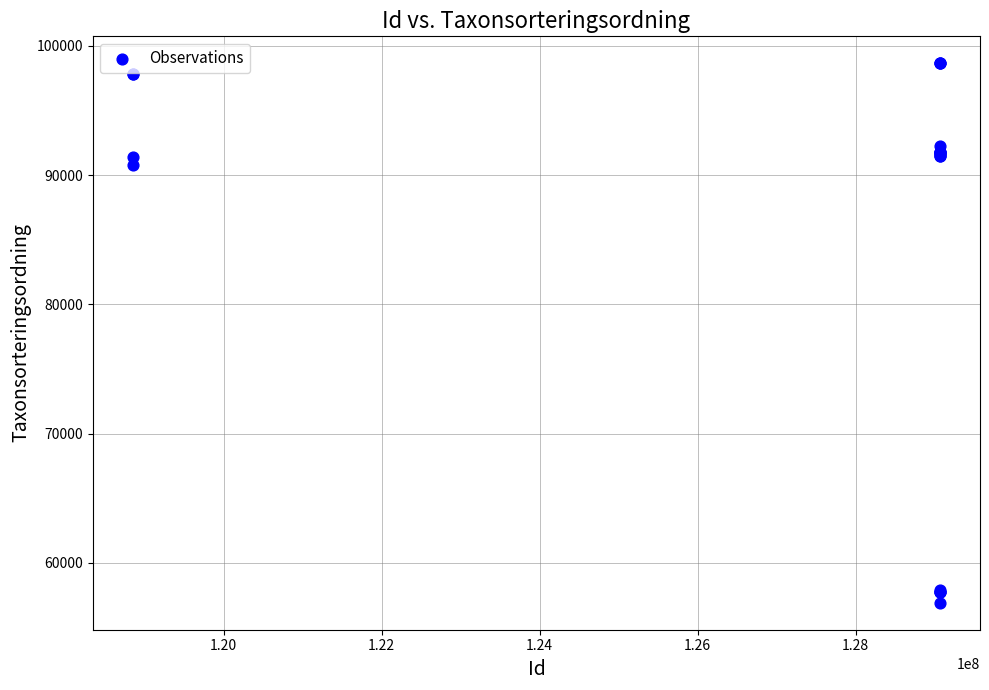

What Y value in the scatter plot is closest to 77781?

90797